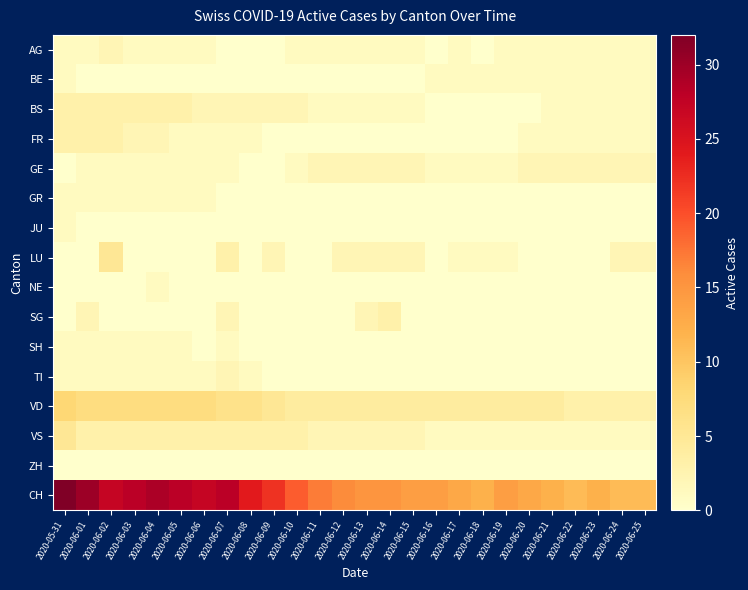

Between 2020-06-05 and 2020-06-23, which series saw the biggest shift?

CH